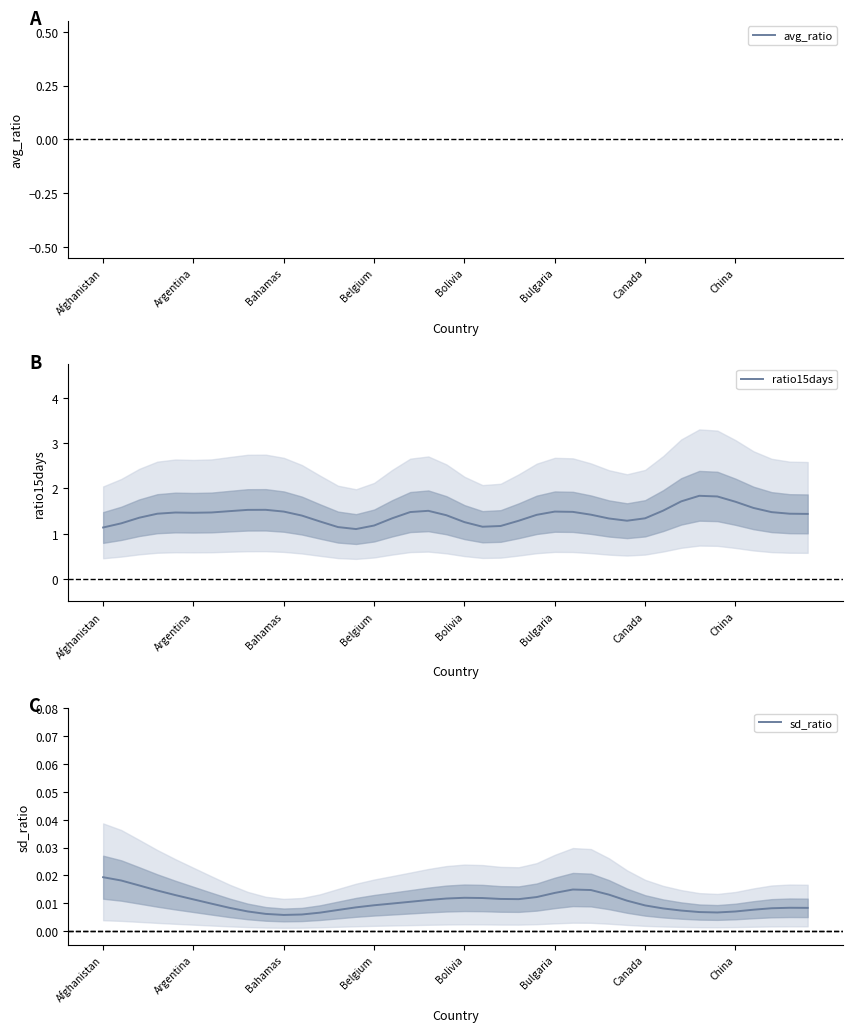

Which series has the largest total across all categories?

ratio15days